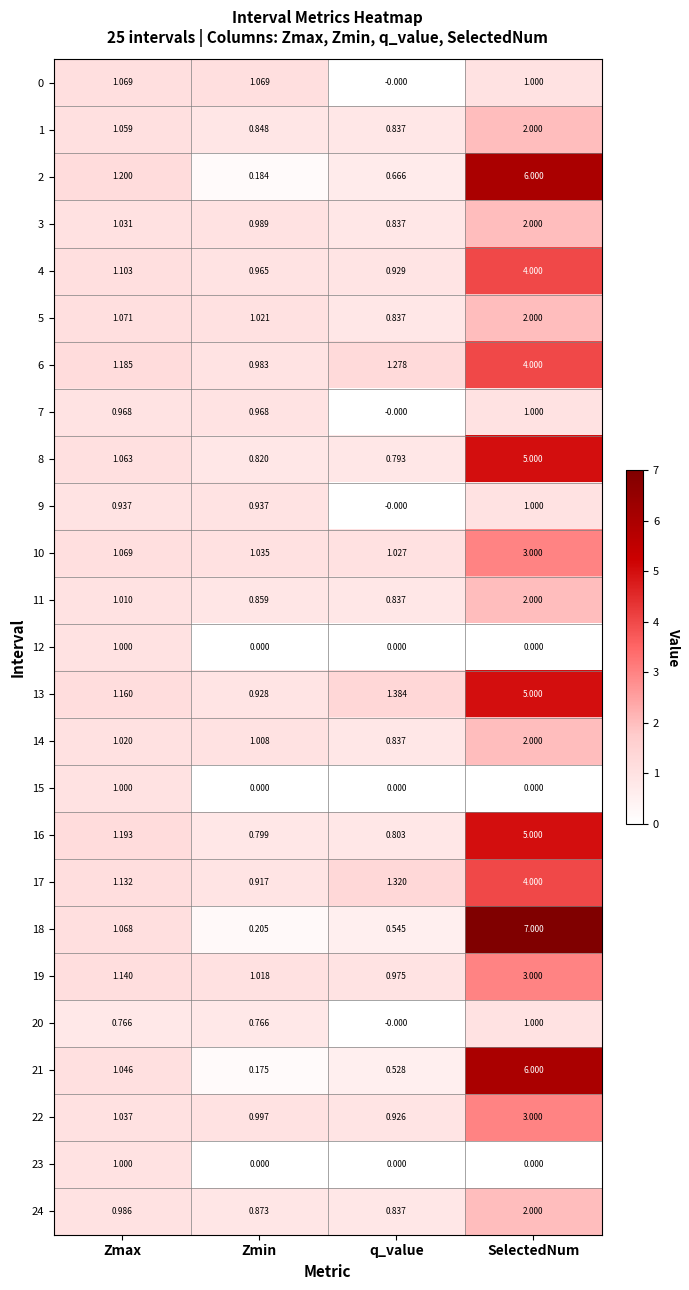

Which series has the widest spread of values?

18